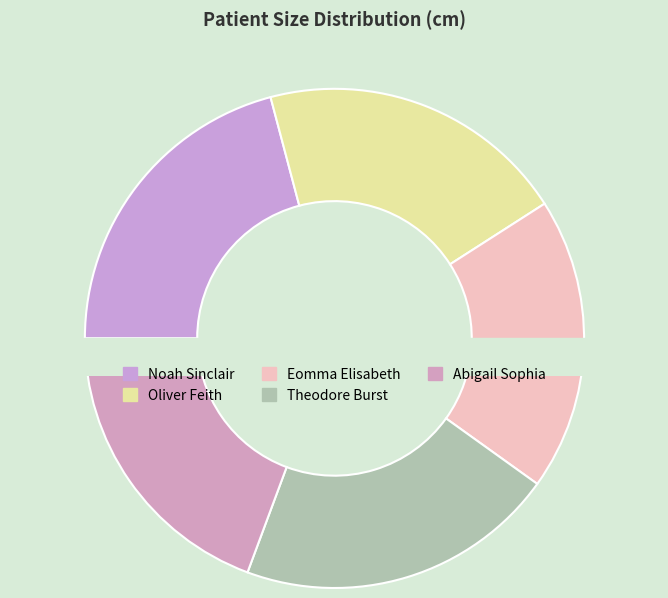

Count the number of slices in the pie.

5